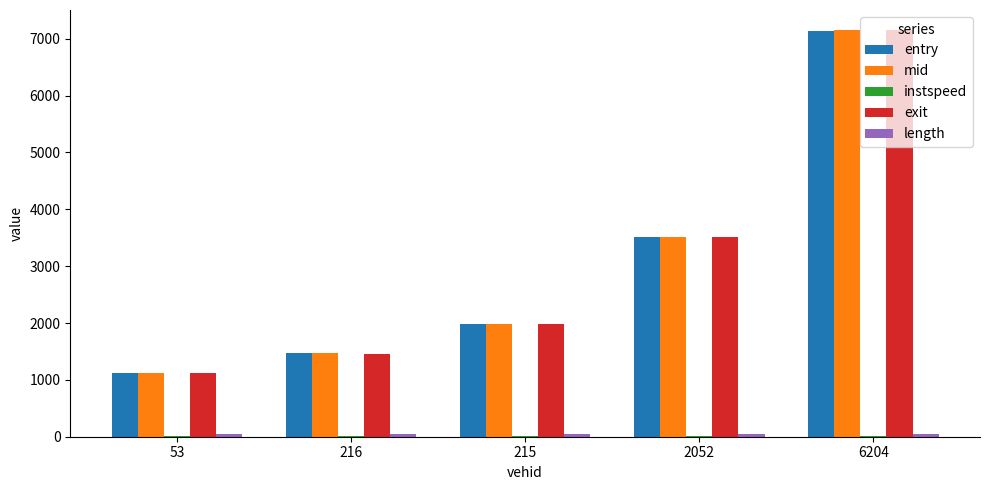

Are the bars horizontal?

No